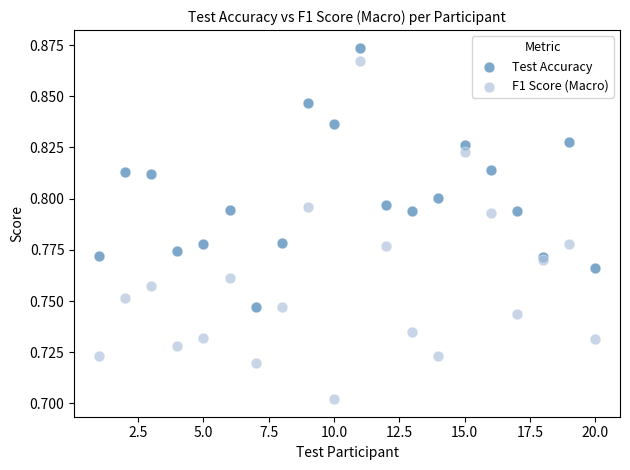

Which series has the largest Y range (max minus min)?

F1 Score (Macro)